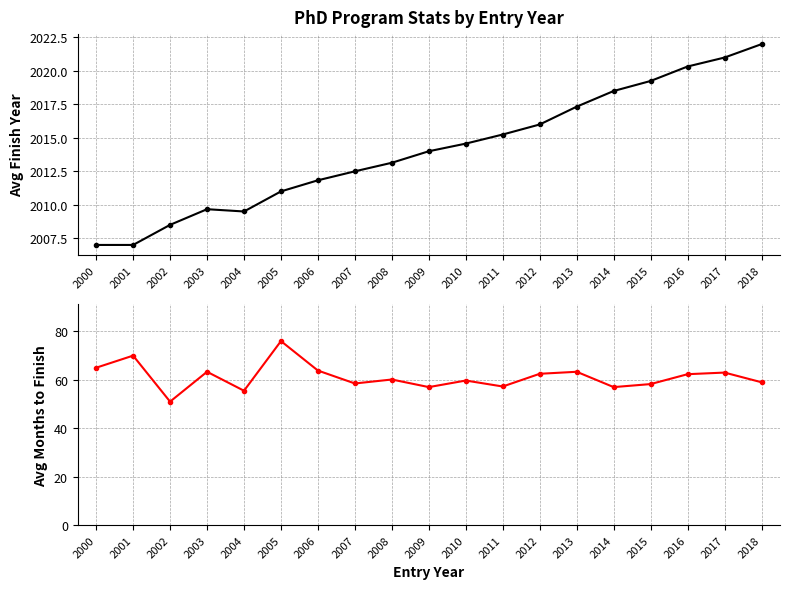

How many data points in Avg Finish Year are above 2014?

9